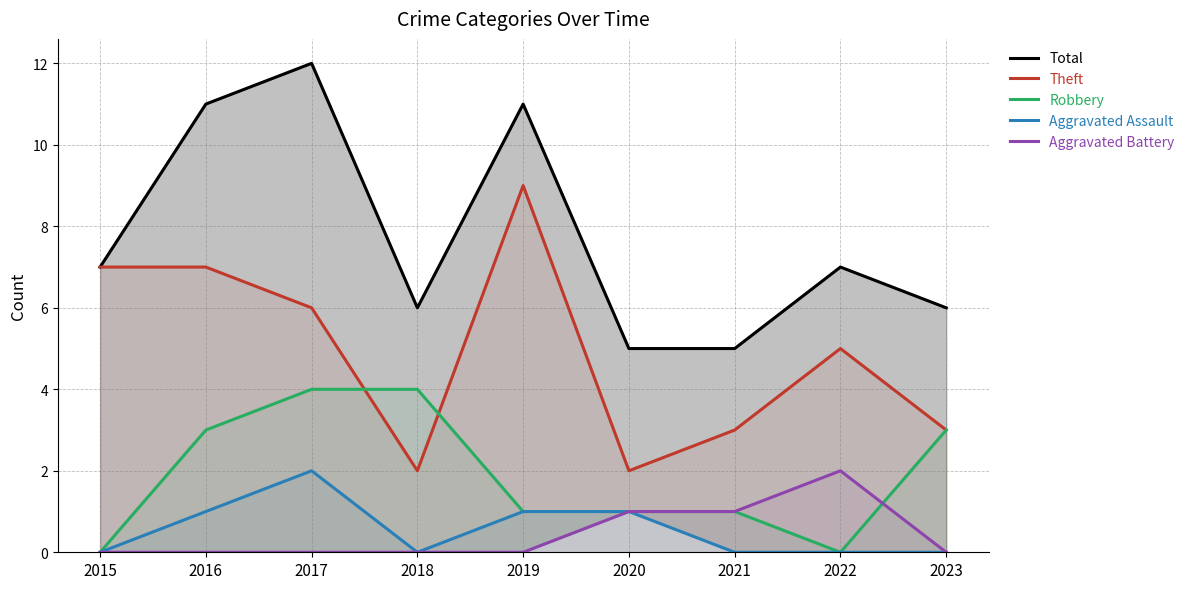

True or false: Aggravated Assault has a value of 1 at 2015.

False